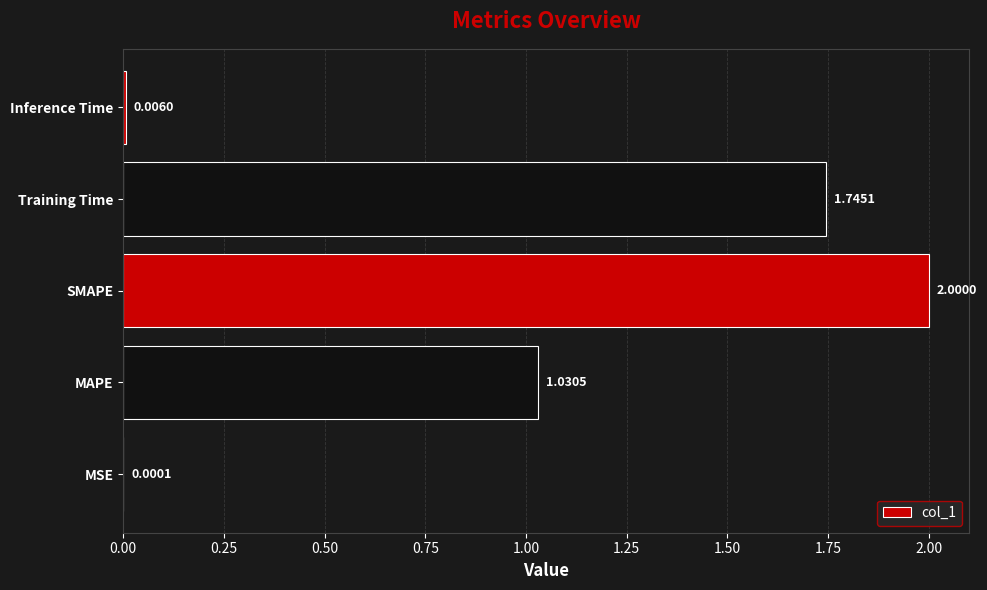

Where is the data nearest to the value 1?

MAPE